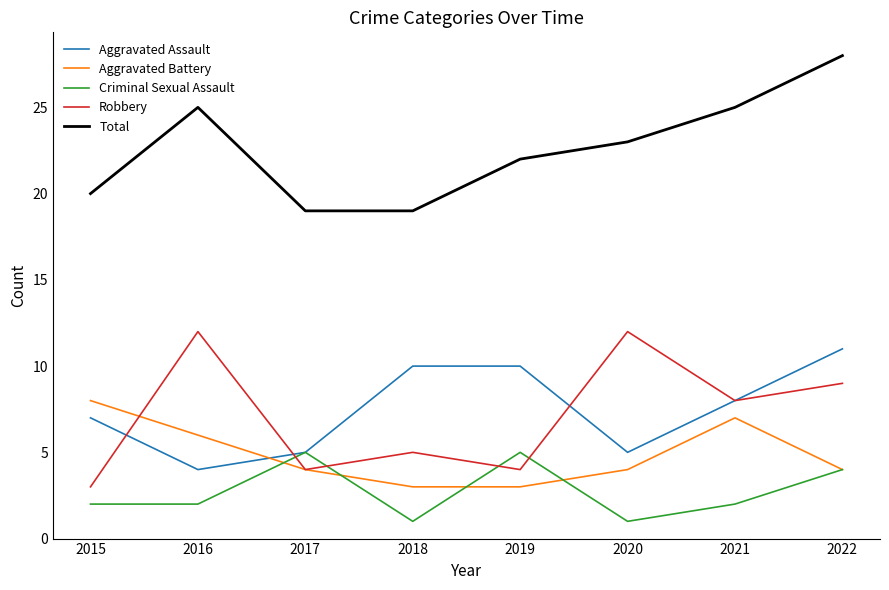

In Aggravated Assault, how many points are lower than both neighbors (excluding endpoints)?

2